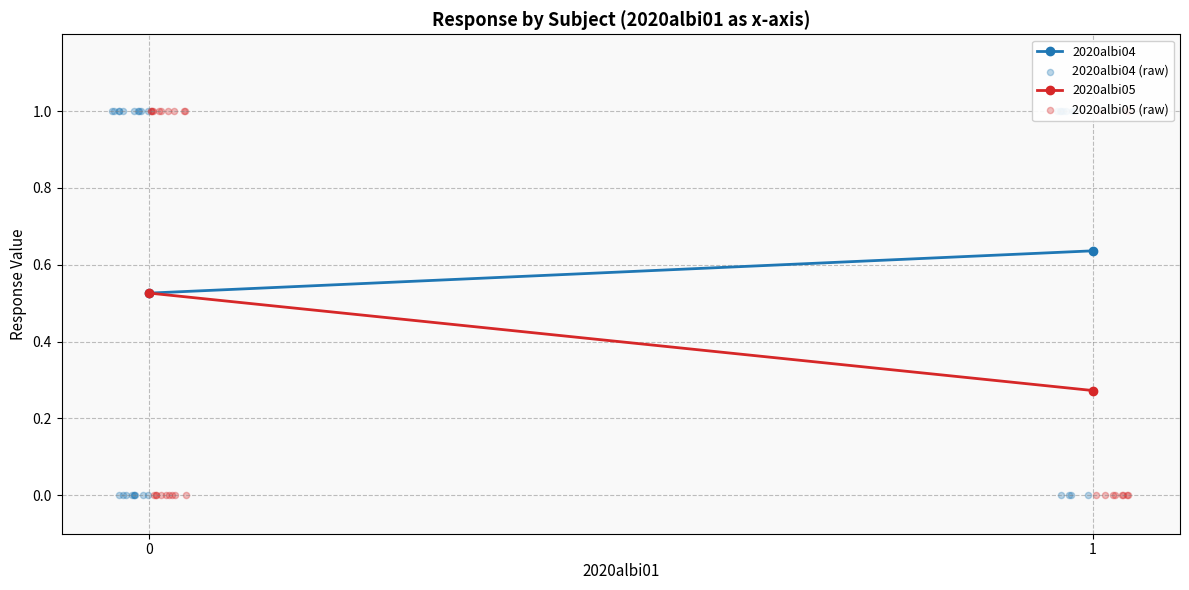

Which series has the widest spread of Y values?

2020albi04